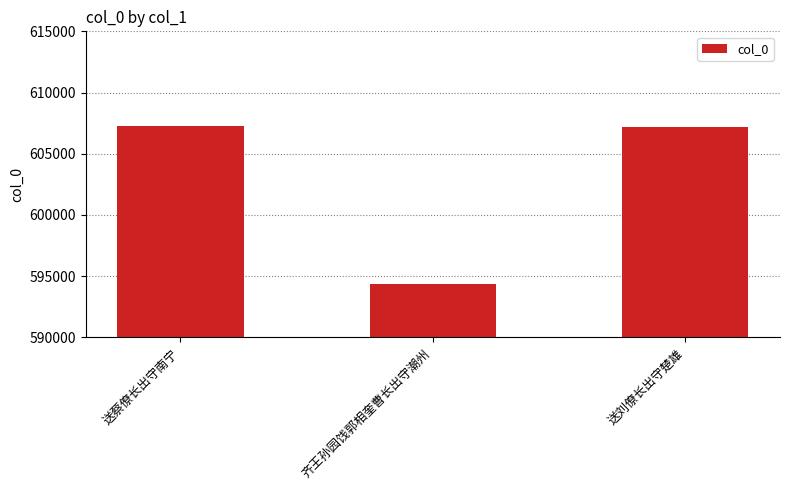

What is the maximum value shown in the chart?

607304